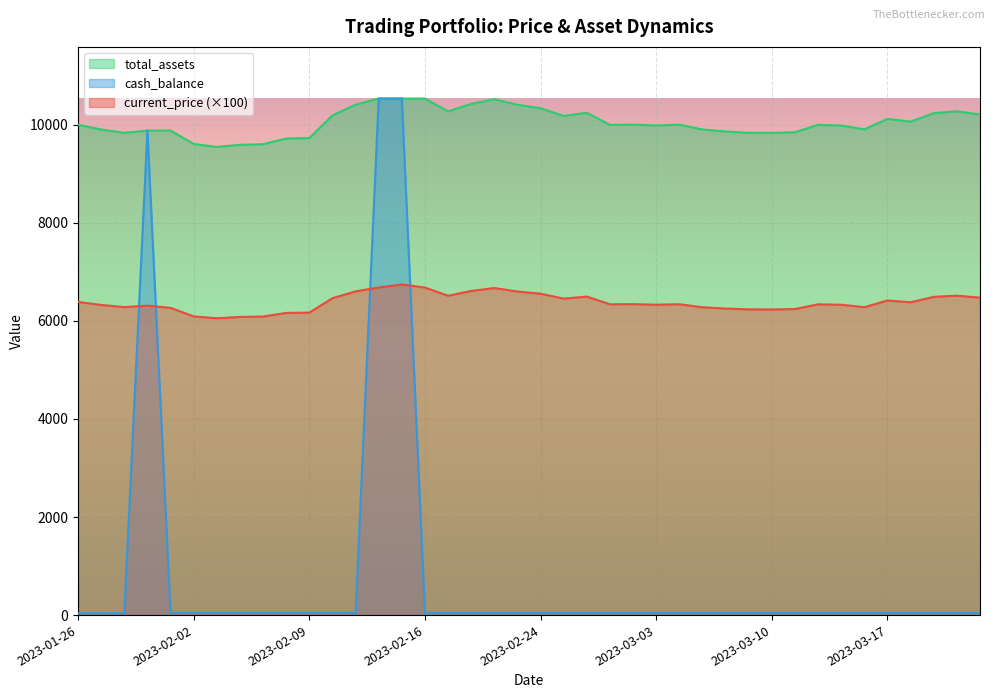

True or false: cash_balance has a value of 10535.0 at 2023-02-15.

True